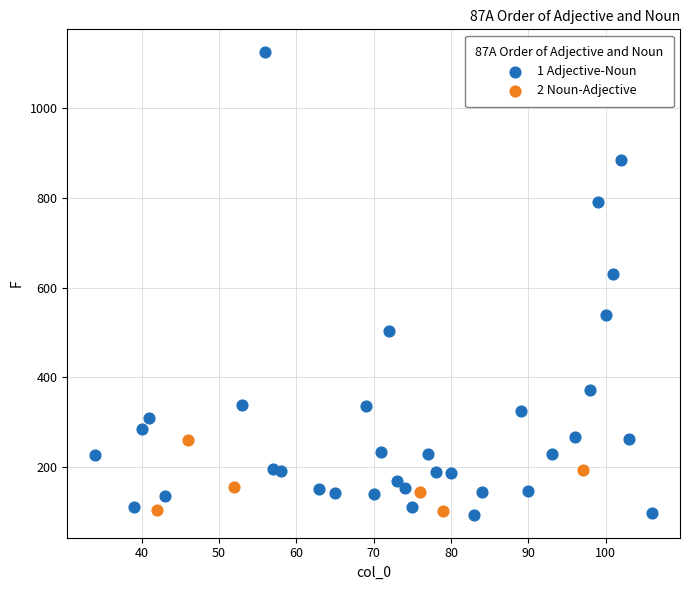

What are all the series names shown in the legend?

1 Adjective-Noun, 2 Noun-Adjective